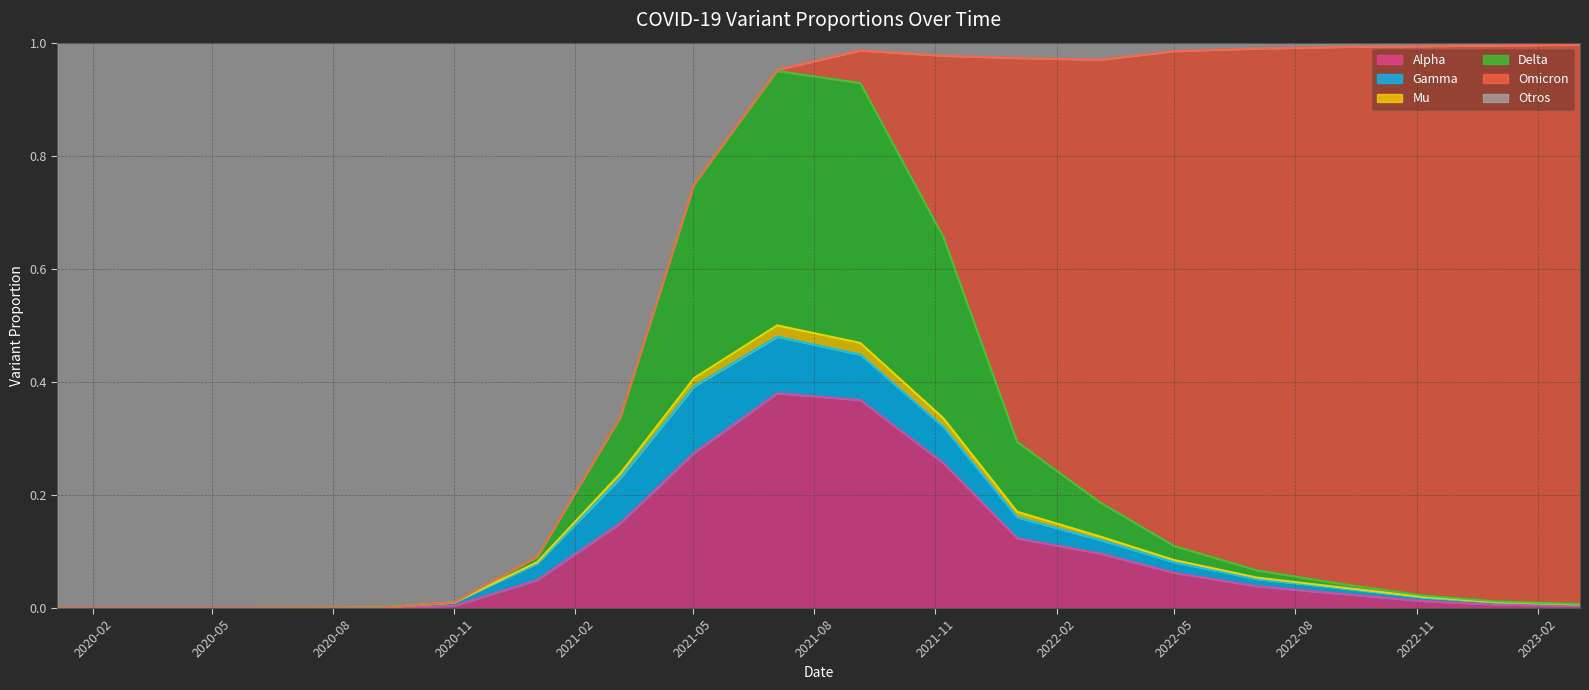

Which label corresponds to the largest value in the chart?

2023-03-05